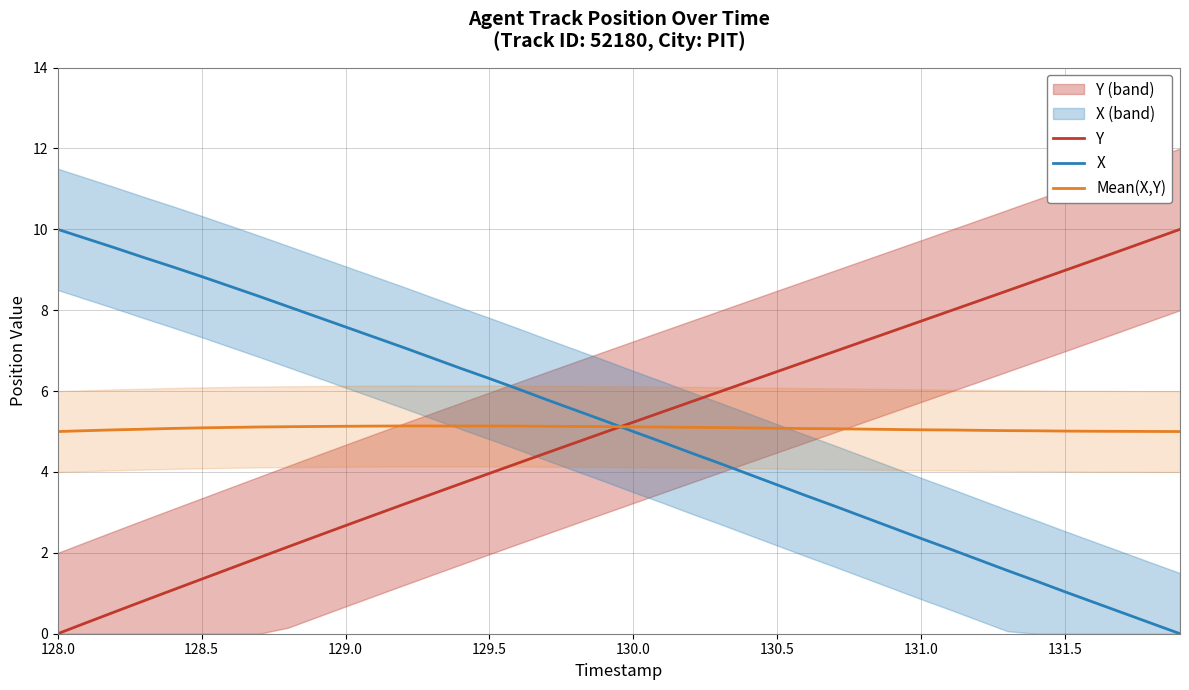

The Mean(X,Y) series shows 5.1 at 129.5. True or false?

True